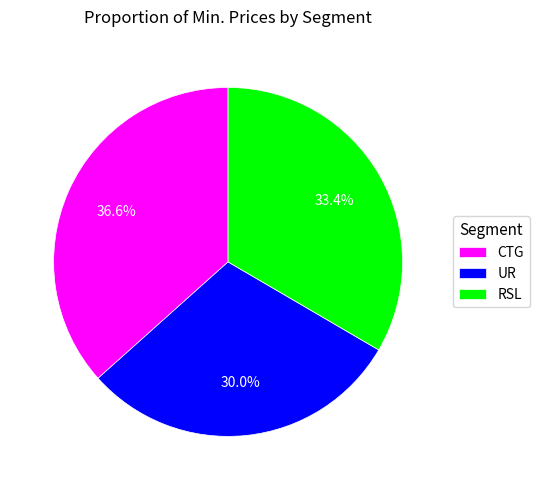

How much of the chart is everything except RSL?

66.6%